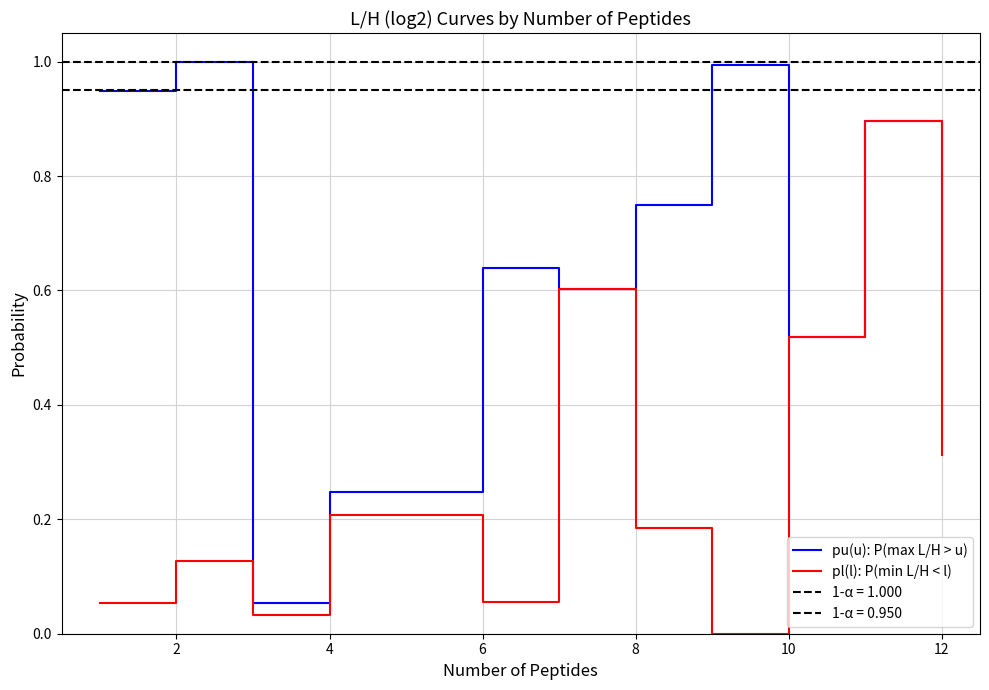

Is the value of pu(u): P(max L/H > u) at 6 greater than the value of pl(l): P(min L/H < l) at 10?

Yes